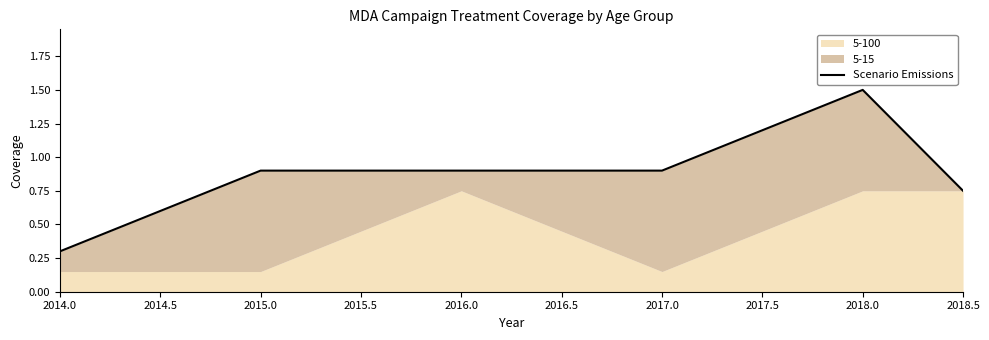

What is the approximate value at 2014.0?

0.3